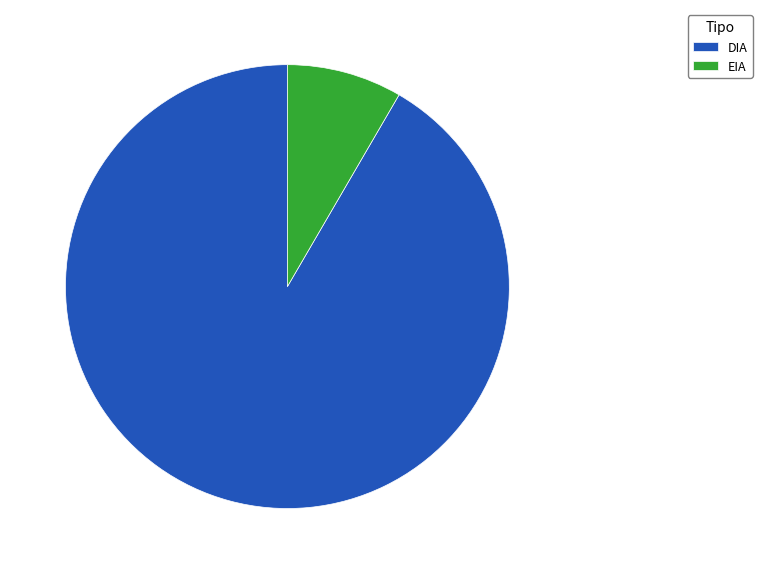

Count the number of slices in the pie.

2